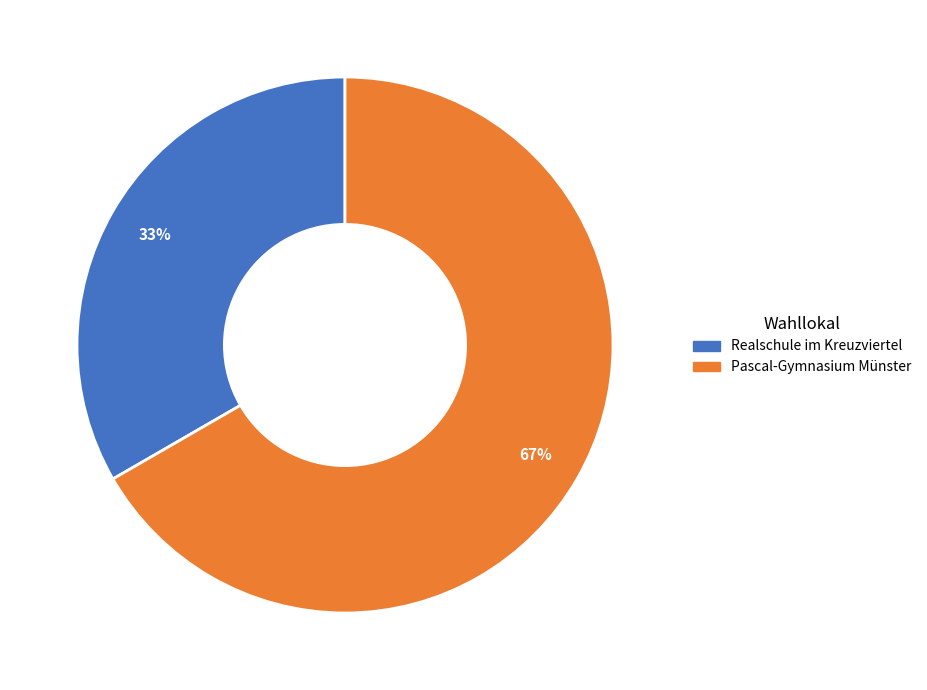

Is the sum of Realschule im Kreuzviertel and Pascal-Gymnasium Münster greater than half?

Yes